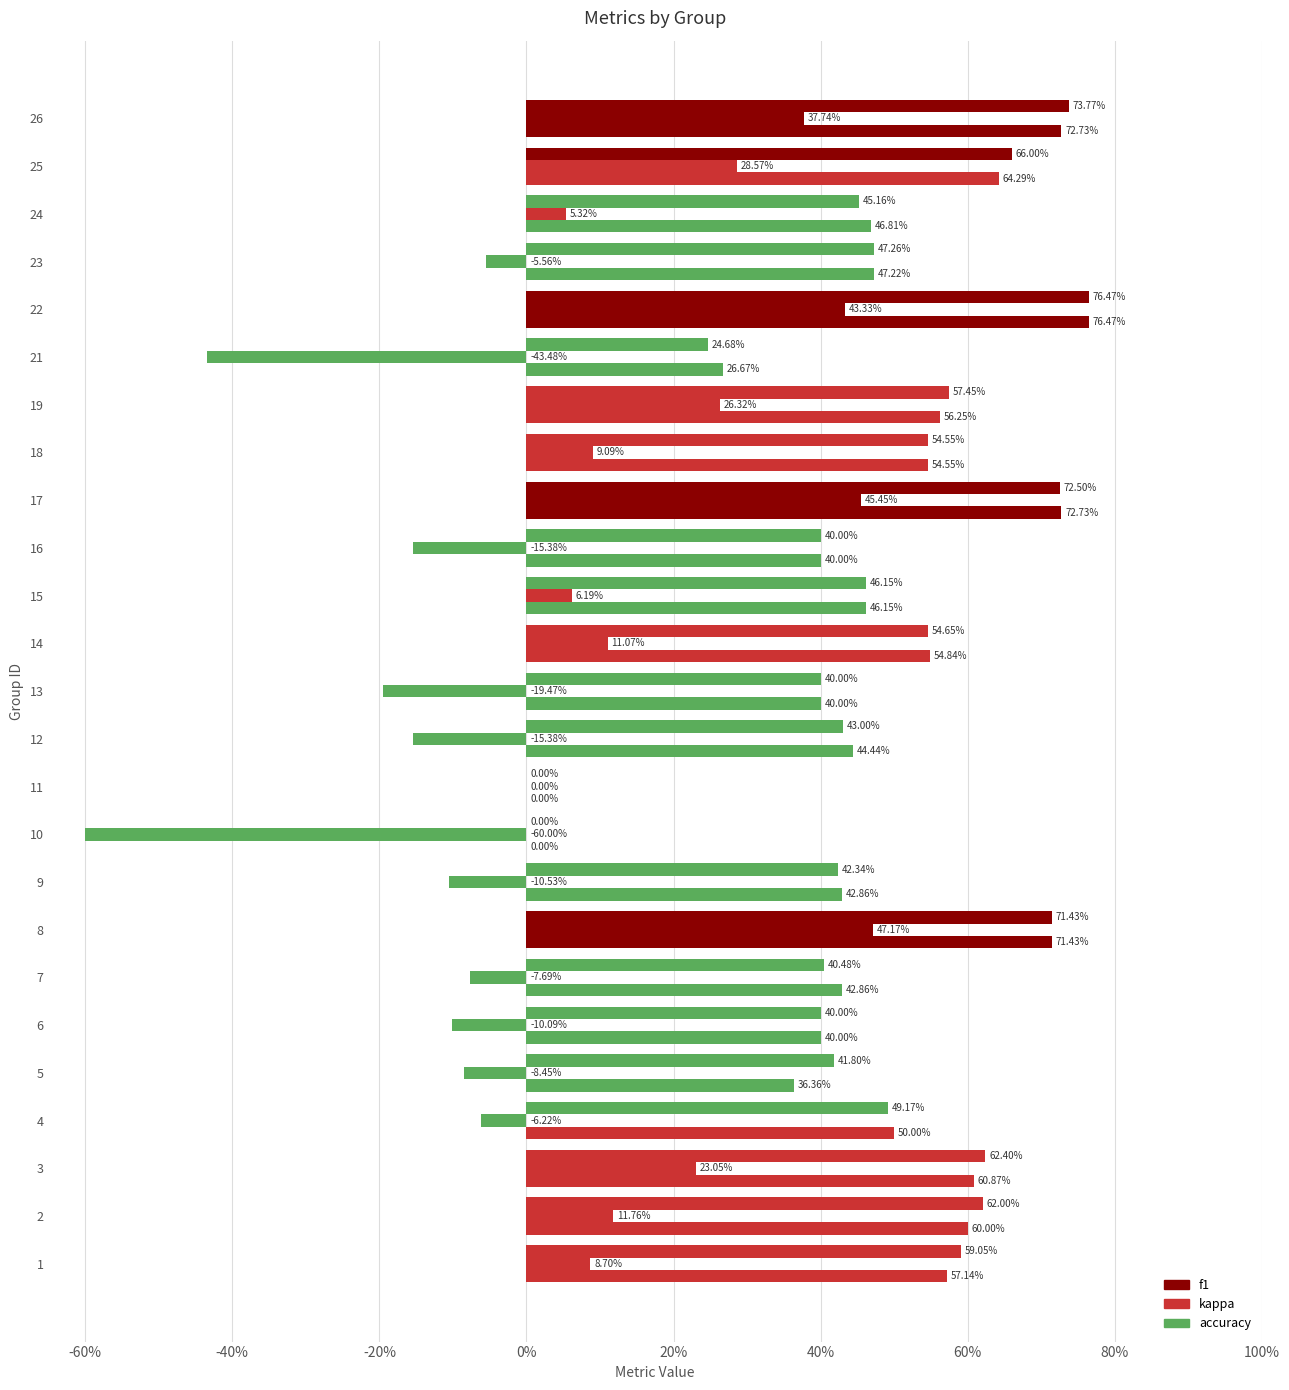

How many data points in kappa are above 0?

13